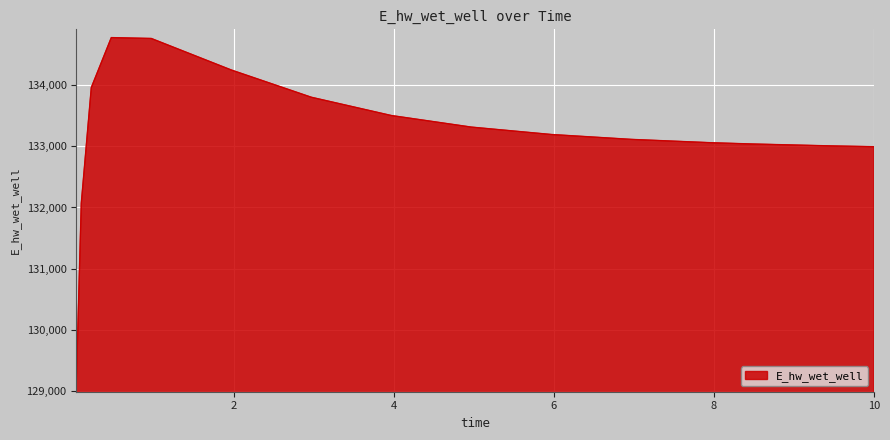

What is the smallest value displayed?

129123.7